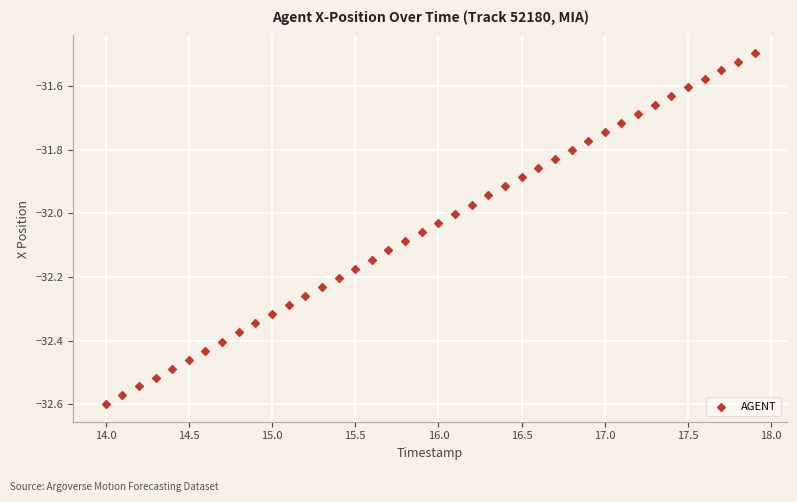

What is the range of X values (max minus min)?

3.9